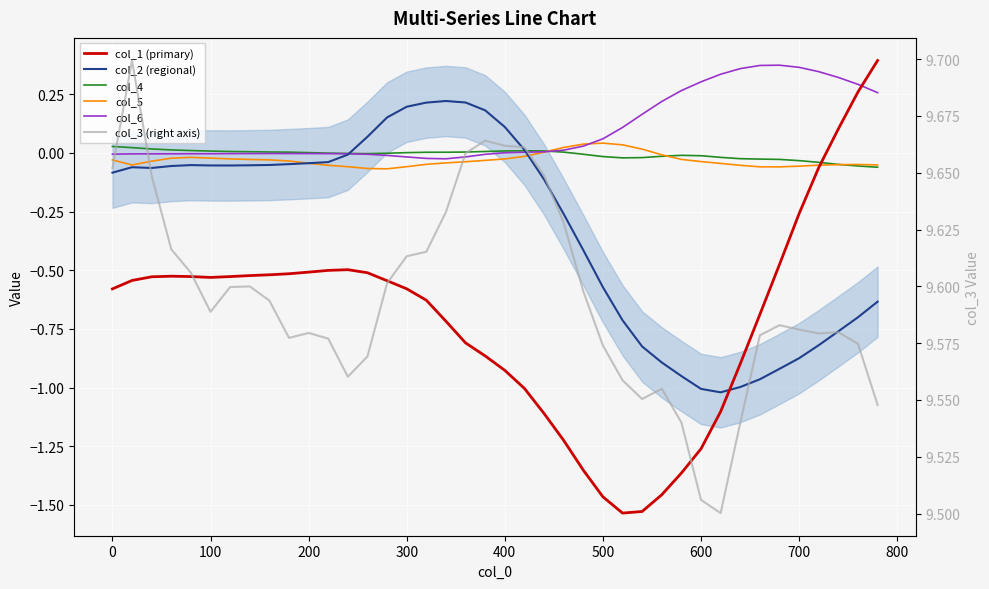

Is it true that col_3 (right axis) equals 13.8 at 16?

False